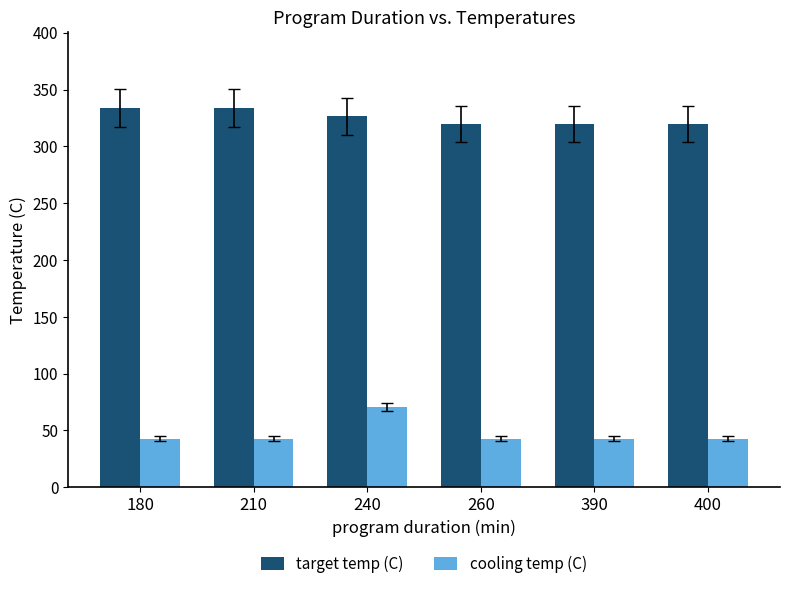

What is the total value across all series at 210?

376.4